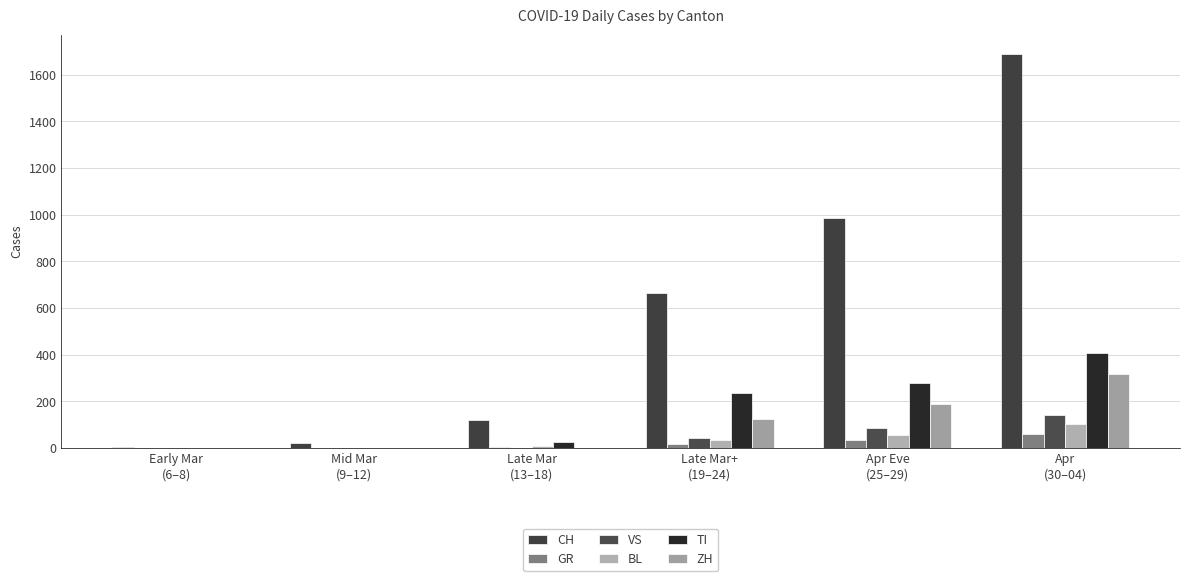

Is the value of TI at Early Mar
(6–8) greater than the value of BL at Mid Mar
(9–12)?

No